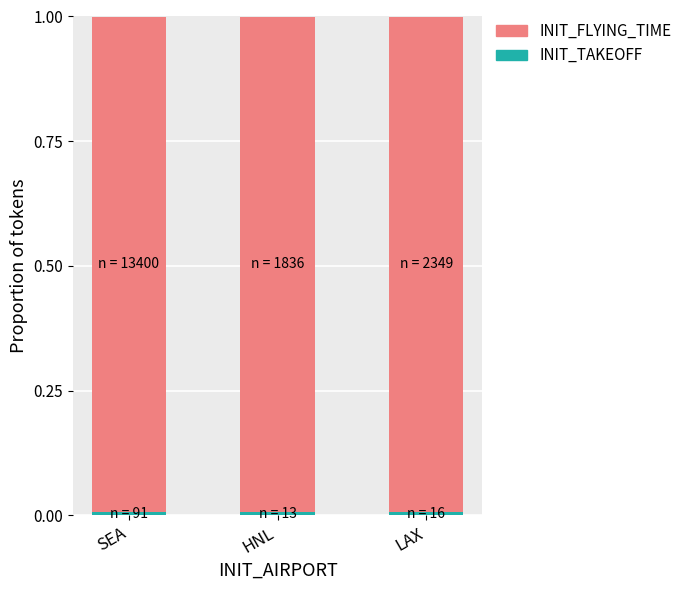

At how many categories does at least one series exceed 0?

3